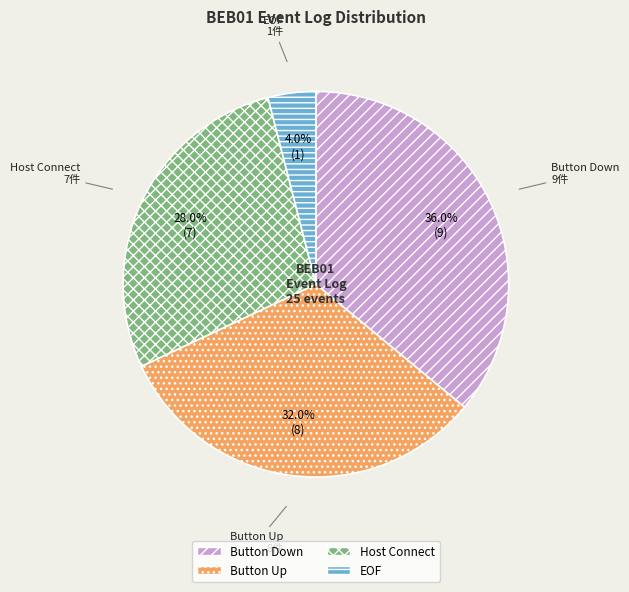

Is it true that Button Down is 28% of the pie?

False